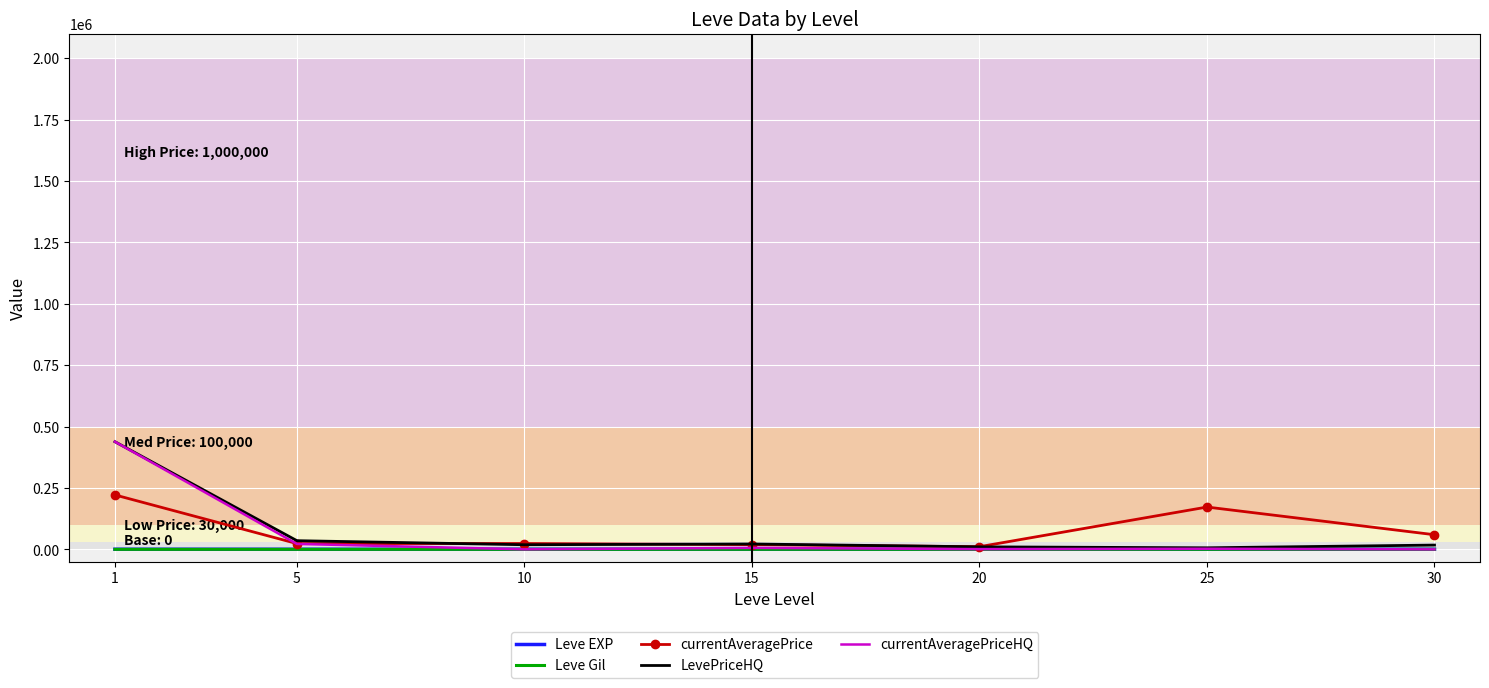

How many values in the LevePriceHQ series exceed 18821?

4